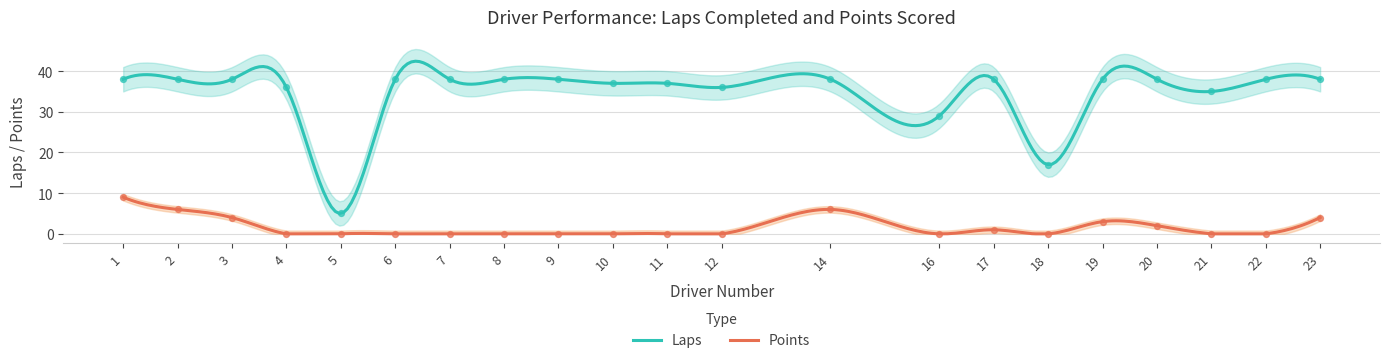

Which series reaches the minimum Y coordinate?

Points